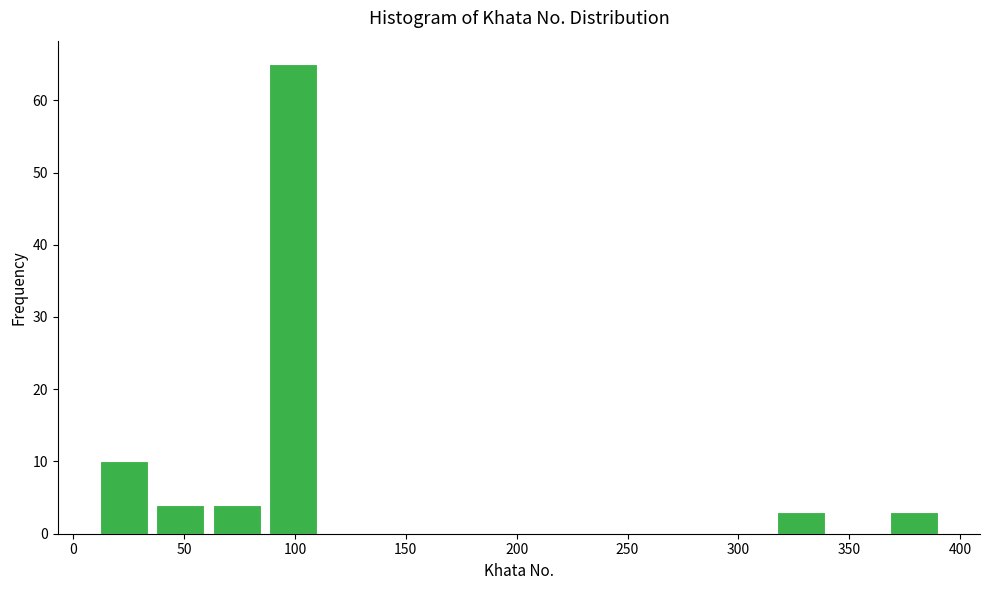

Reading left to right, list every bar in this chart as the range it spans on the x-axis followed by its height. Neither the bar edges nor the heights are printed on the chart, so give them approximately, as read against the axes.

10 to 35: 10
35 to 60: 4
60 to 85: 4
85 to 110: 65
110 to 135: 0
135 to 165: 0
165 to 190: 0
190 to 215: 0
215 to 240: 0
240 to 265: 0
265 to 290: 0
290 to 315: 0
315 to 340: 3
340 to 365: 0
365 to 390: 3